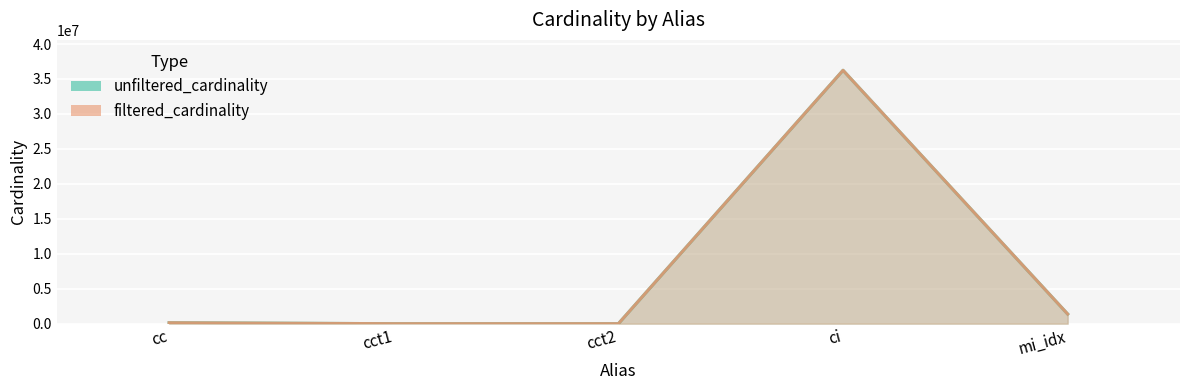

True or false: filtered_cardinality has a value of 2 at cct2.

True